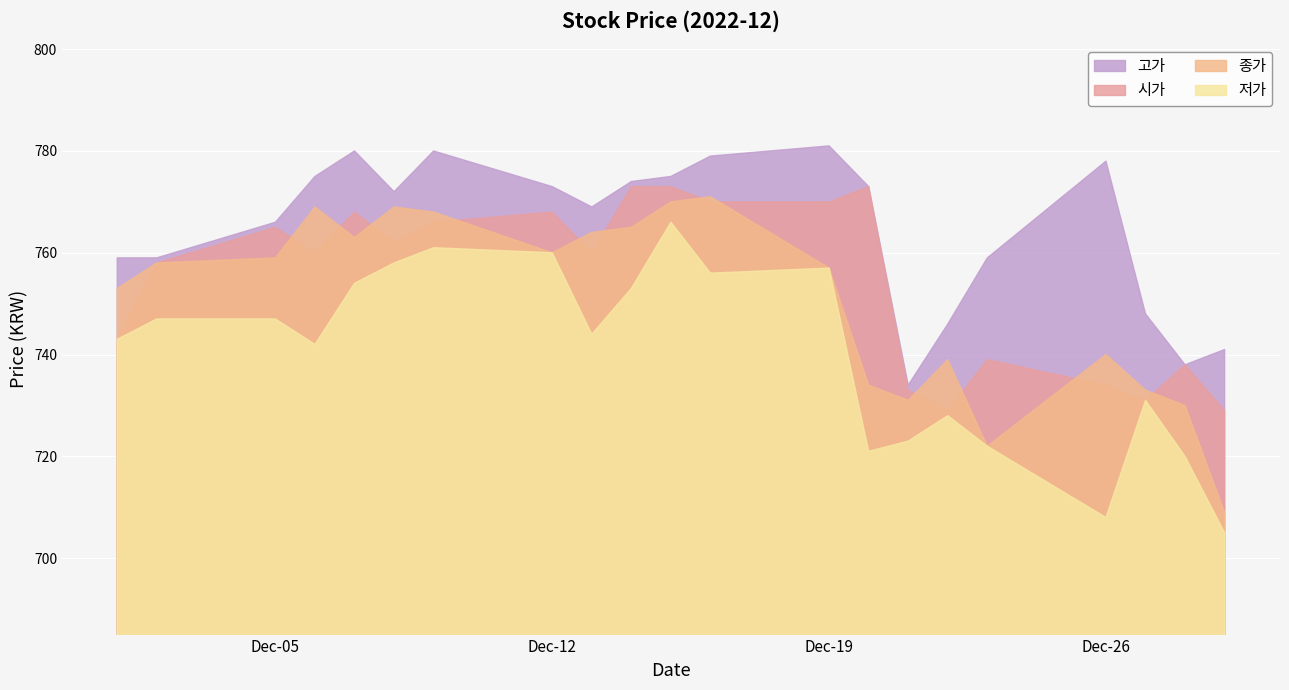

Reading right to left, extract all data points from this chart.

고가: 2022-12-29=741	2022-12-28=738	2022-12-27=748	2022-12-26=778	2022-12-23=759	2022-12-22=746	2022-12-21=734	2022-12-20=773	2022-12-19=781	2022-12-16=779	2022-12-15=775	2022-12-14=774	2022-12-13=769	2022-12-12=773	2022-12-09=780	2022-12-08=772	2022-12-07=780	2022-12-06=775	2022-12-05=766	2022-12-02=759	2022-12-01=759
시가: 2022-12-29=729	2022-12-28=738	2022-12-27=731	2022-12-26=734	2022-12-23=739	2022-12-22=729	2022-12-21=733	2022-12-20=773	2022-12-19=770	2022-12-16=770	2022-12-15=773	2022-12-14=773	2022-12-13=760	2022-12-12=768	2022-12-09=766	2022-12-08=762	2022-12-07=768	2022-12-06=760	2022-12-05=765	2022-12-02=758	2022-12-01=743
종가: 2022-12-29=709	2022-12-28=730	2022-12-27=733	2022-12-26=740	2022-12-23=722	2022-12-22=739	2022-12-21=731	2022-12-20=734	2022-12-19=757	2022-12-16=771	2022-12-15=770	2022-12-14=765	2022-12-13=764	2022-12-12=760	2022-12-09=768	2022-12-08=769	2022-12-07=763	2022-12-06=769	2022-12-05=759	2022-12-02=758	2022-12-01=753
저가: 2022-12-29=705	2022-12-28=720	2022-12-27=731	2022-12-26=708	2022-12-23=722	2022-12-22=728	2022-12-21=723	2022-12-20=721	2022-12-19=757	2022-12-16=756	2022-12-15=766	2022-12-14=753	2022-12-13=744	2022-12-12=760	2022-12-09=761	2022-12-08=758	2022-12-07=754	2022-12-06=742	2022-12-05=747	2022-12-02=747	2022-12-01=743